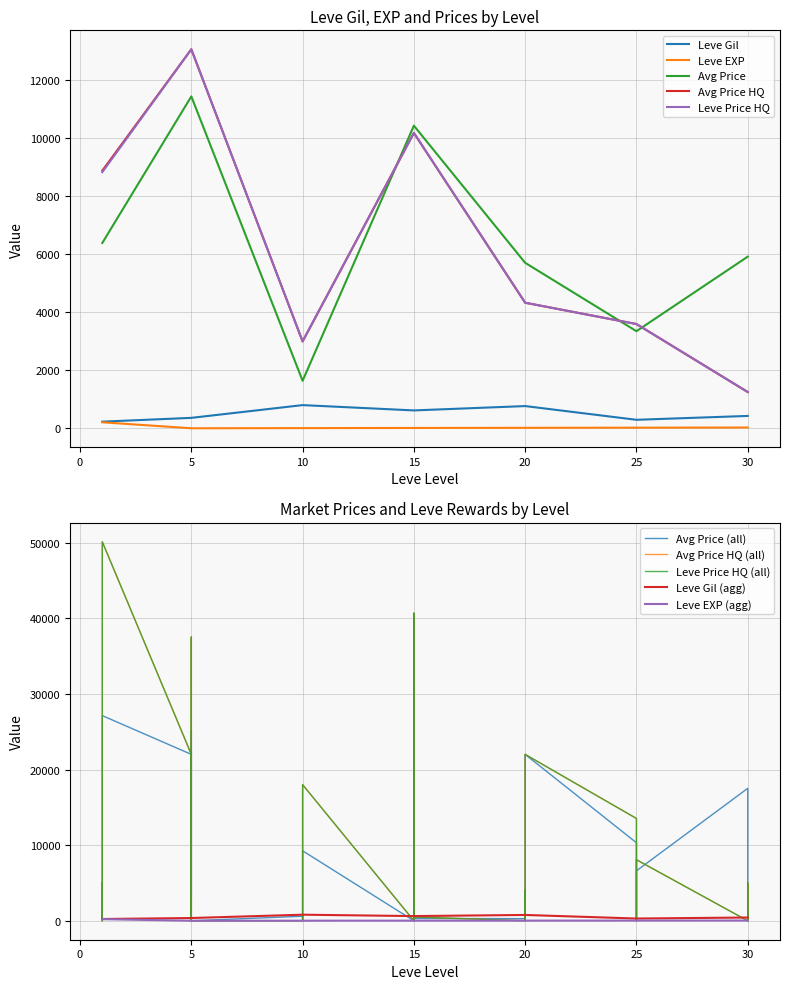

The value of Leve Price HQ at 5 is 13076.7. True or false?

True